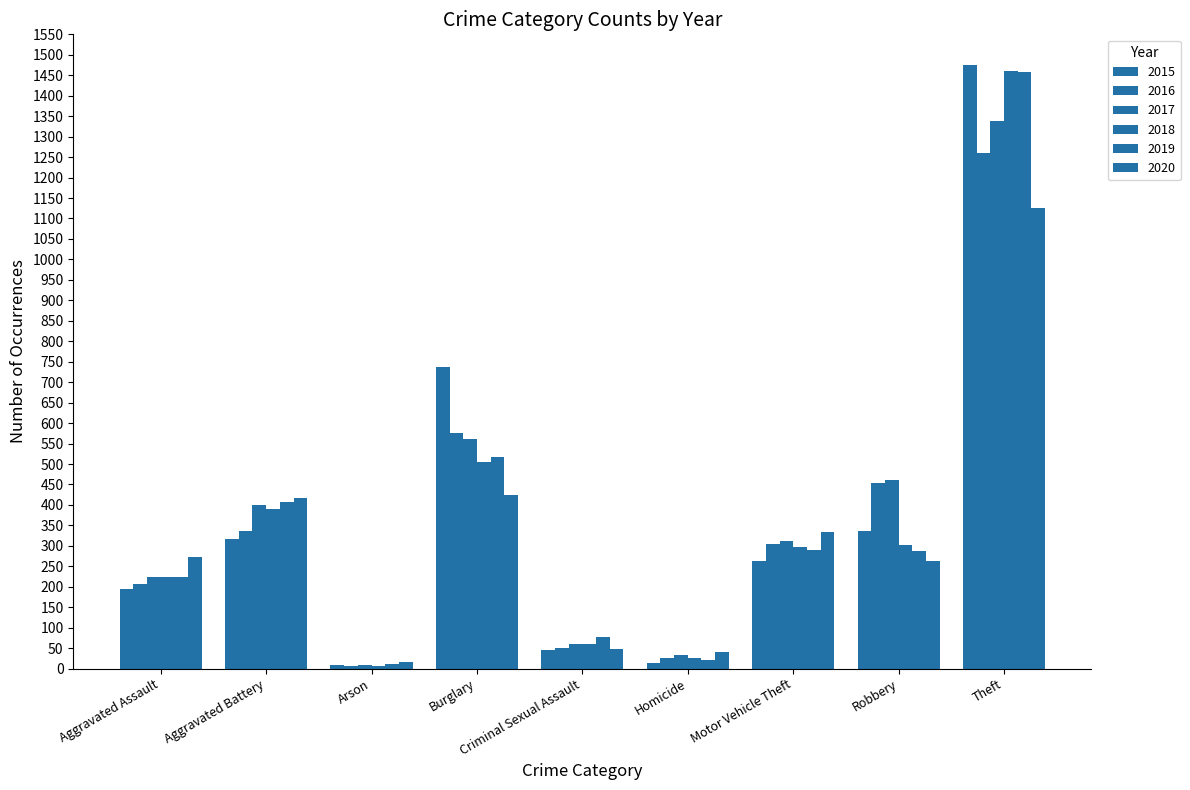

What is the total value across all series at Aggravated Battery?

2264